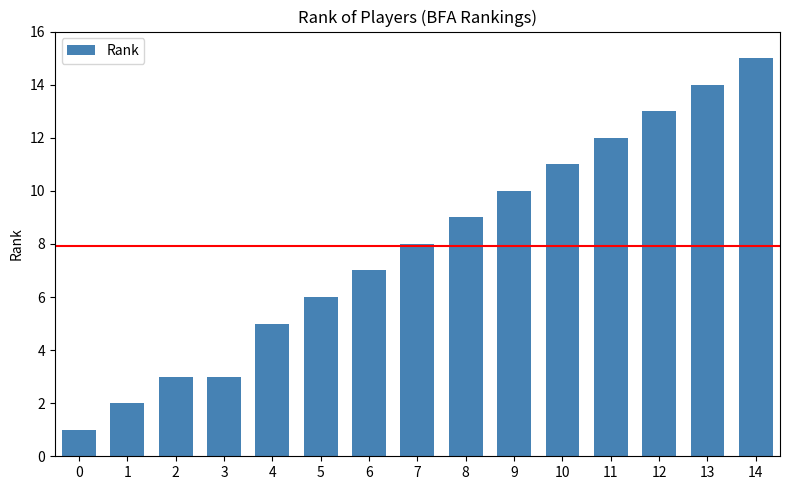

Which label corresponds to the largest value in the chart?

14